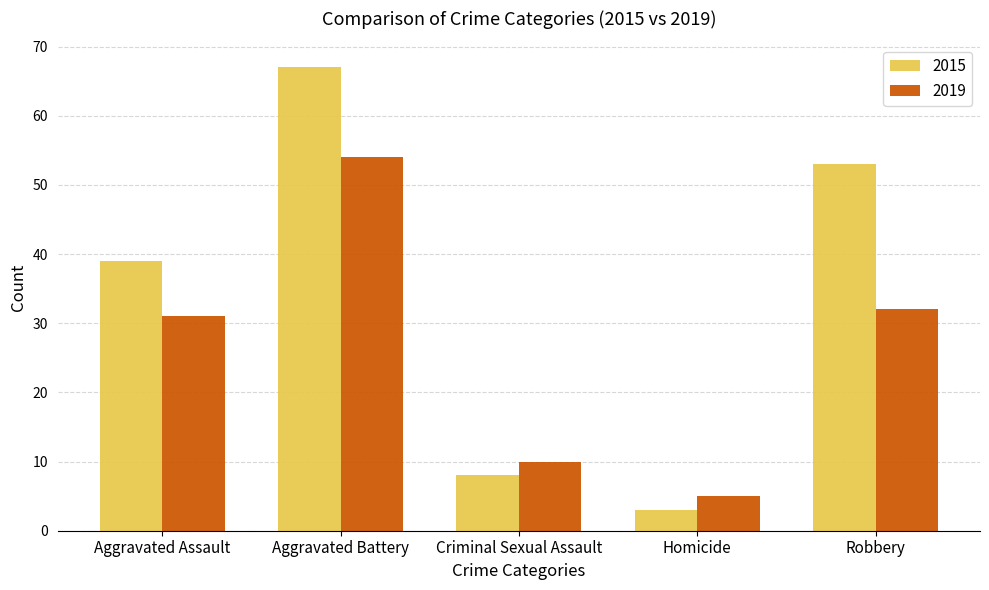

Where is 2019 nearest to the value 29?

Aggravated Assault